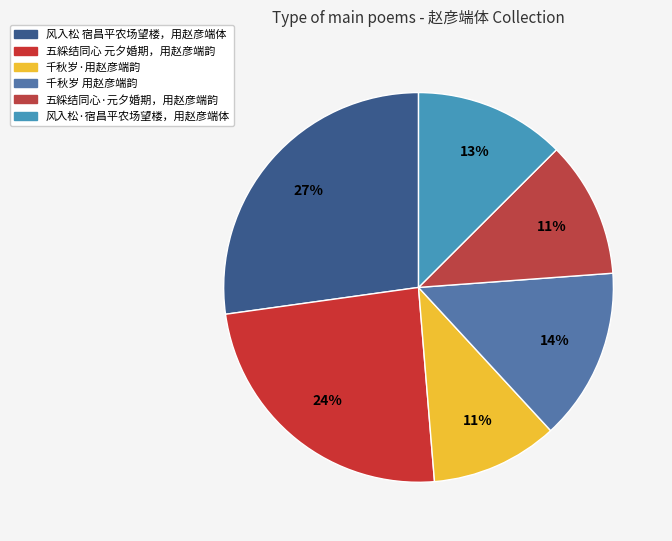

Which slice is the largest?

风入松 宿昌平农场望楼，用赵彦端体